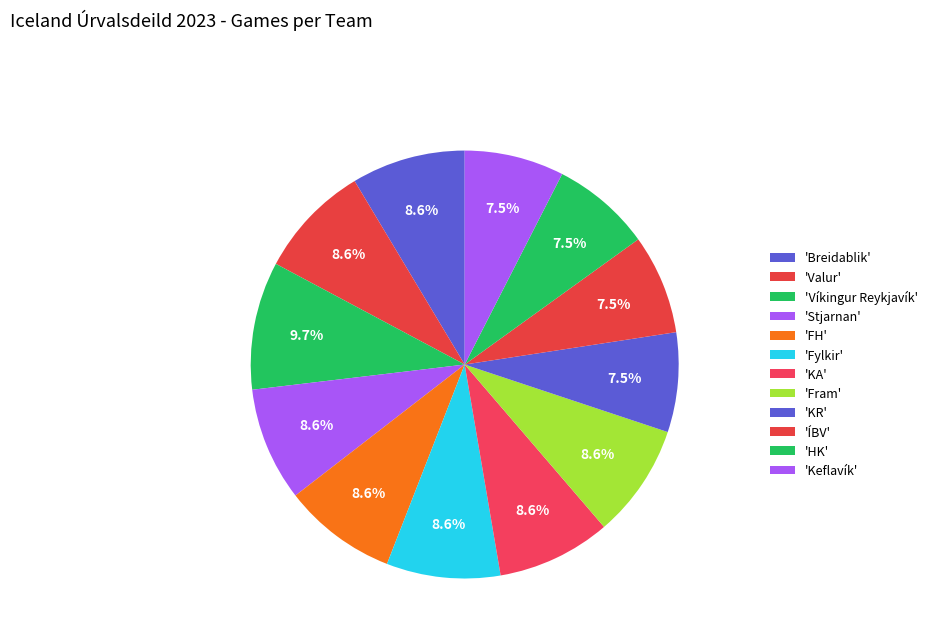

How many segments does this pie chart have?

12